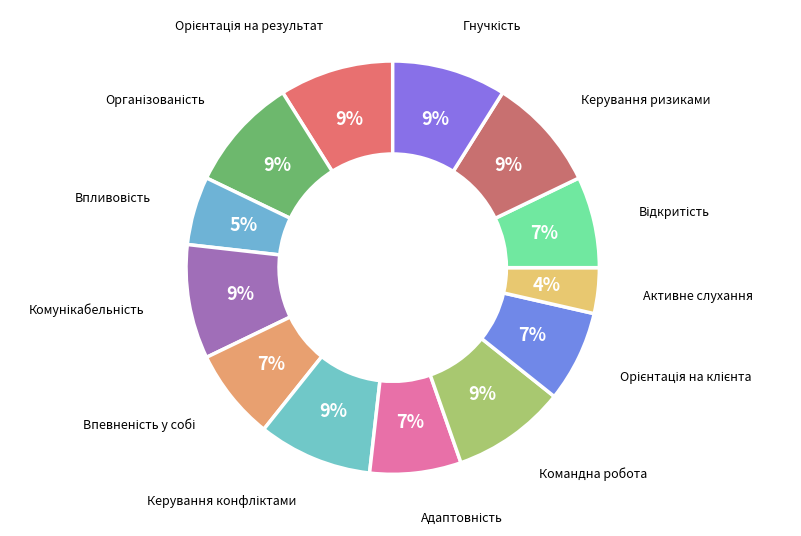

To the nearest percent, what is the average slice percentage?

8%